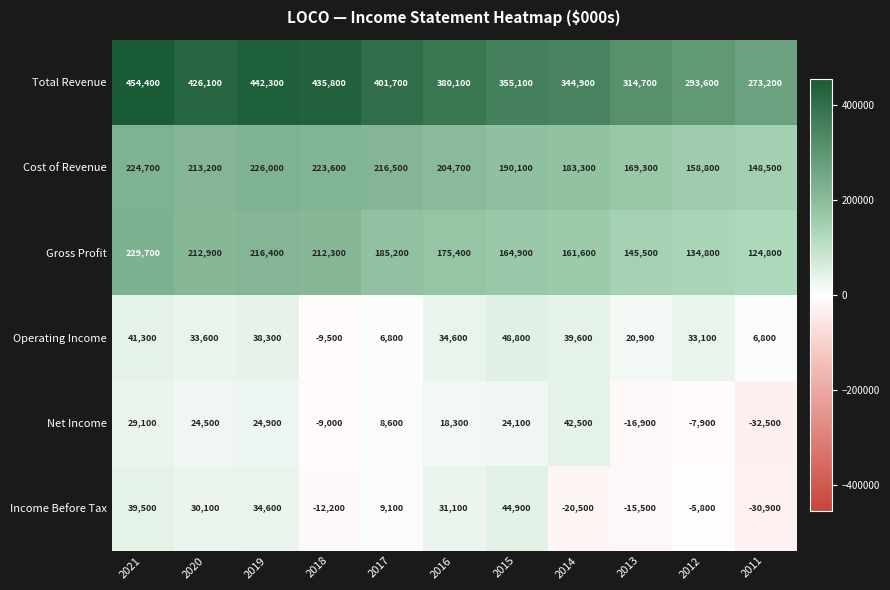

What value does the Income Before Tax series have at 2020?

30100